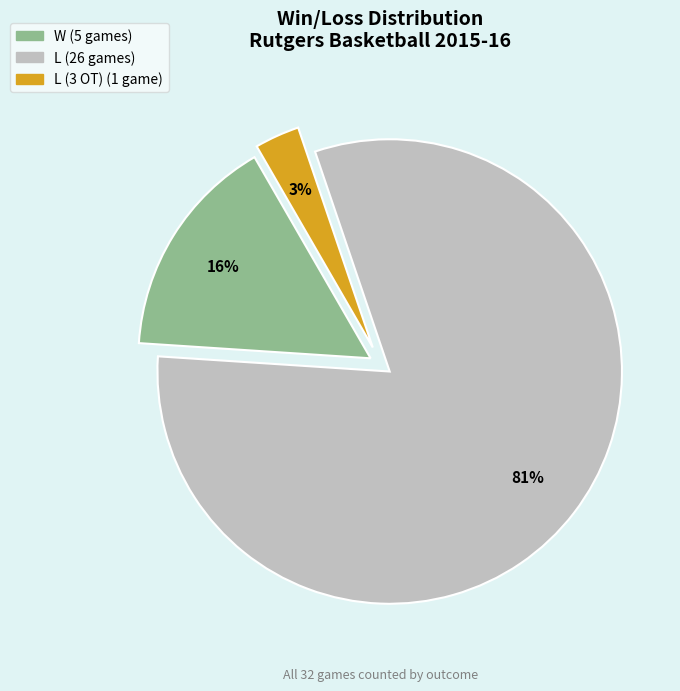

Does any single category account for the majority?

Yes